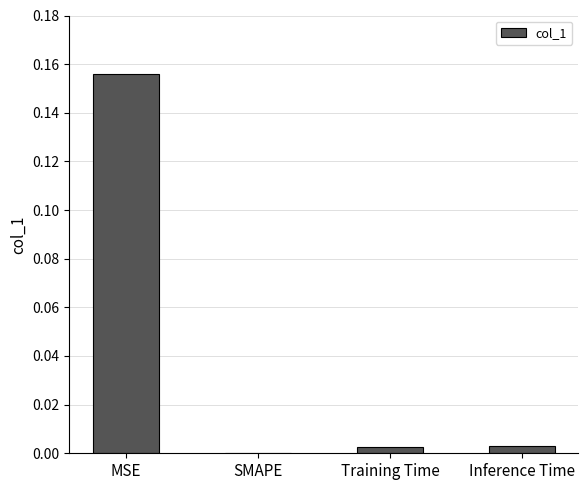

True or false: the data shows 0.1 at MSE.

False